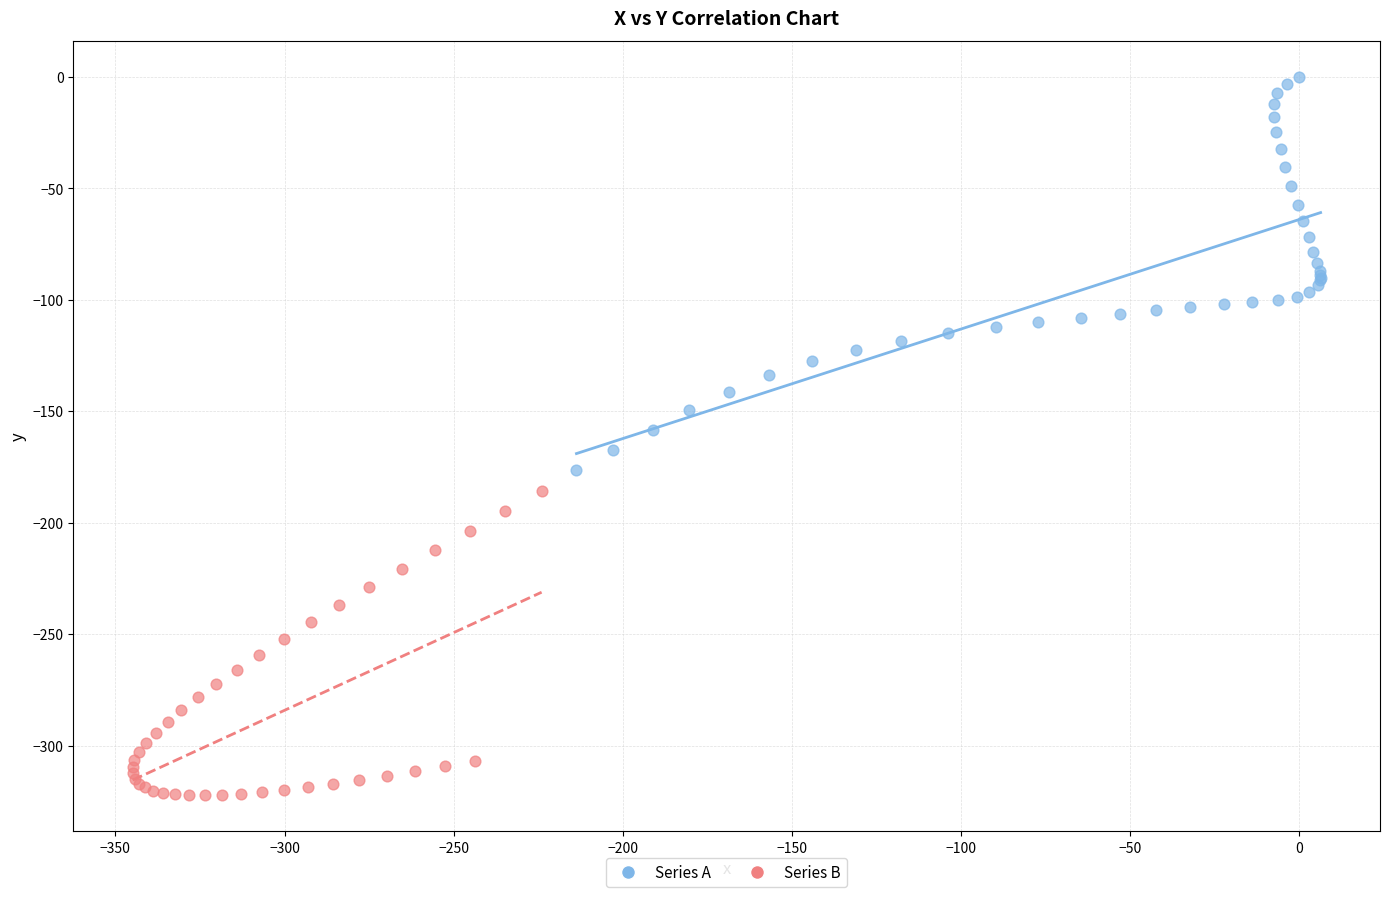

Which series contains the highest Y value?

Series A